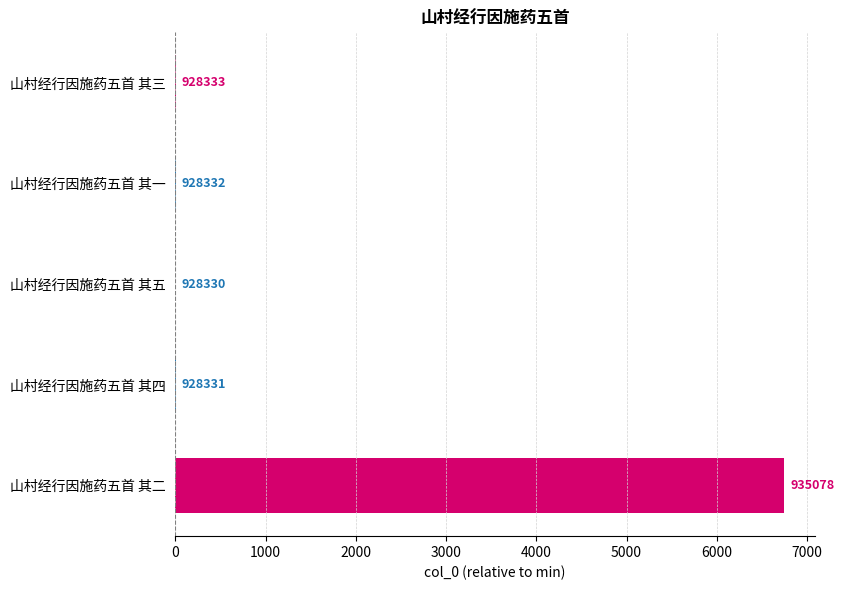

What is the average value?

1351